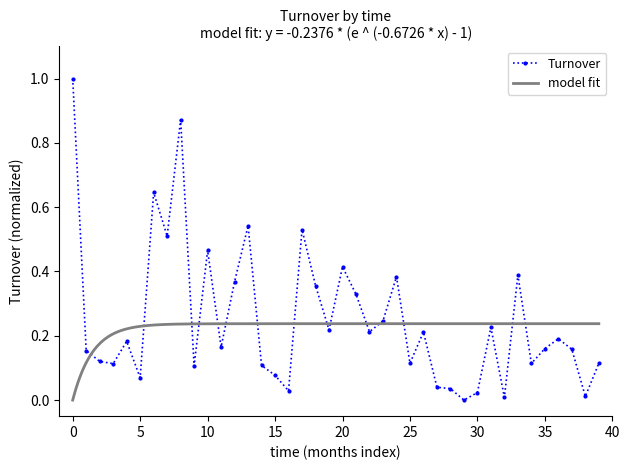

What is the maximum value for Turnover?

1.0